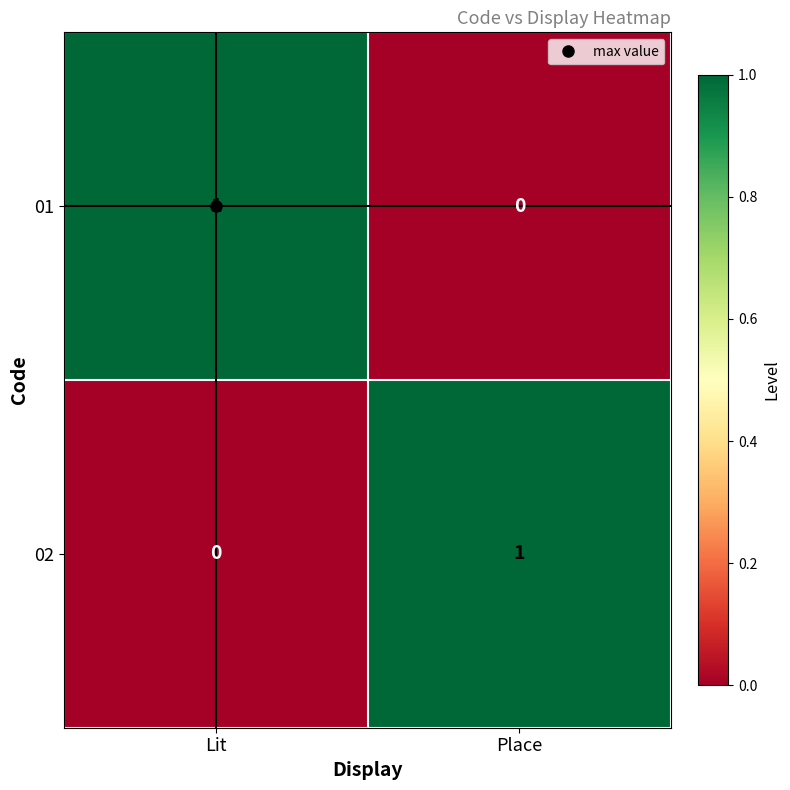

Is the value of 02 at Place greater than the value of 01 at Place?

Yes